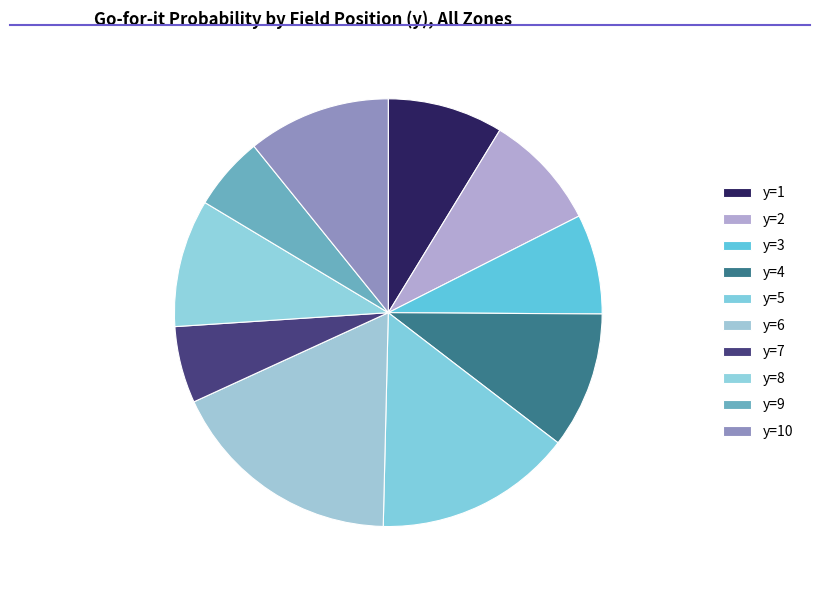

How much of the chart is everything except y=7?

94.0%